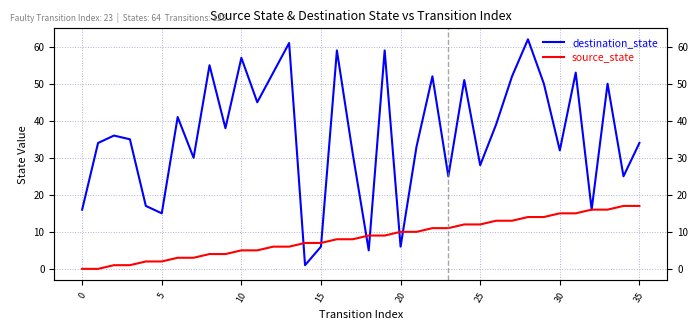

At how many categories does at least one series exceed 44?

14